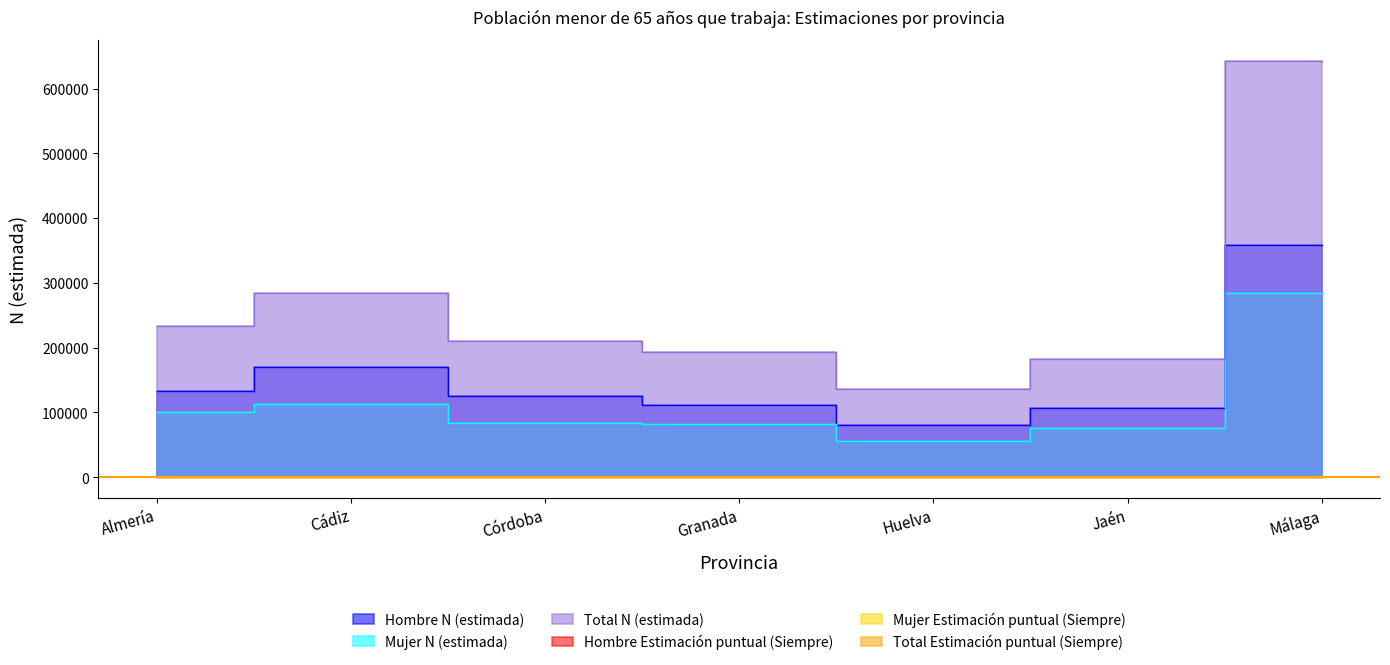

Does the chart display data point markers on the line(s)?

No